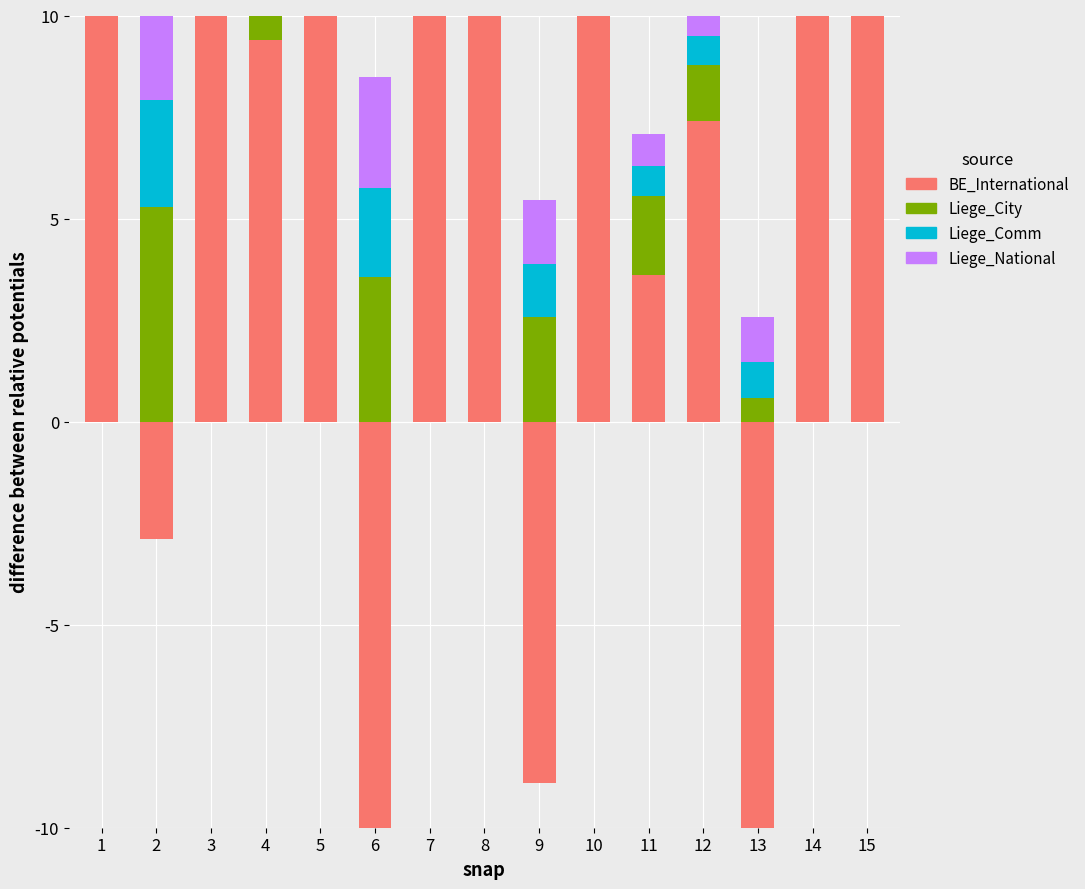

Where does the BE_International series first go above 11?

1